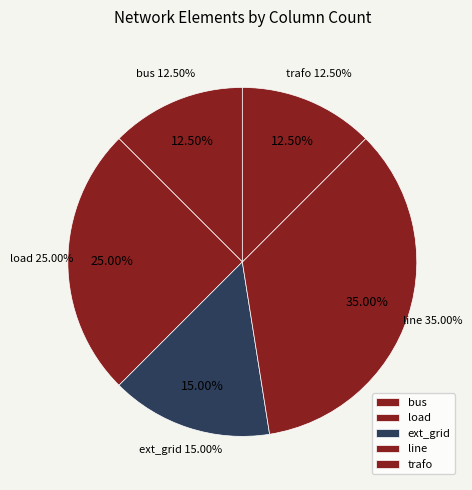

Count the number of slices in the pie.

5